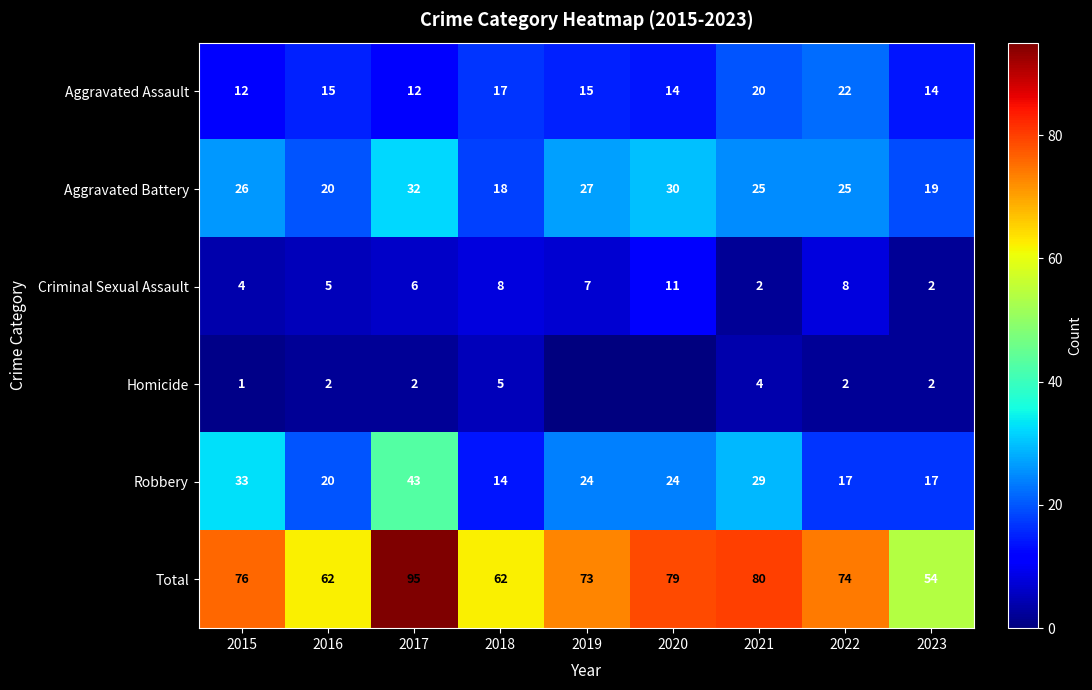

What is the sum of all Total values?

655